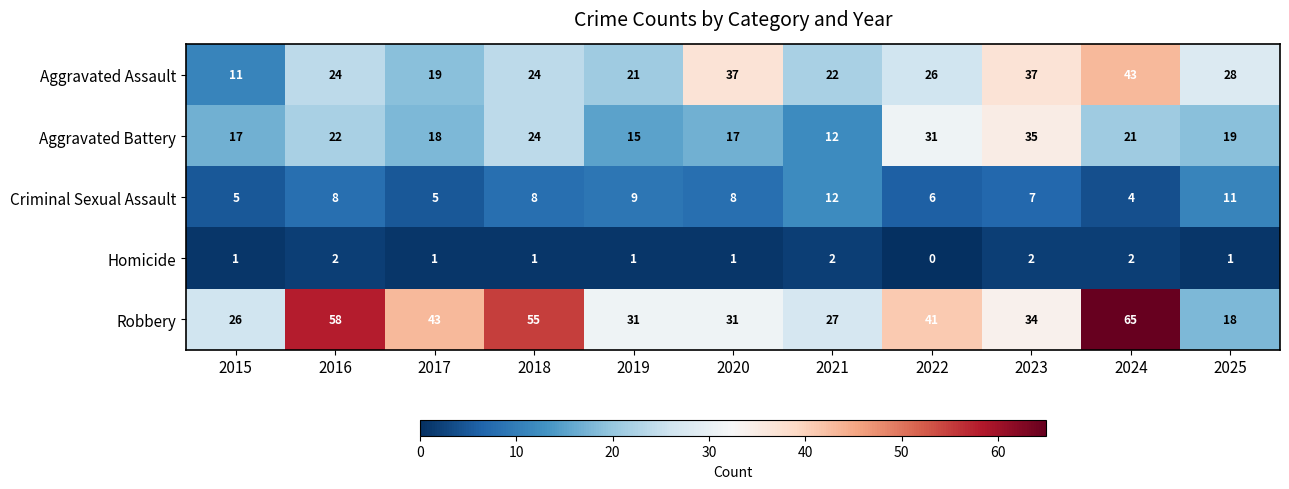

At which category does the chart reach its peak across all series?

2024